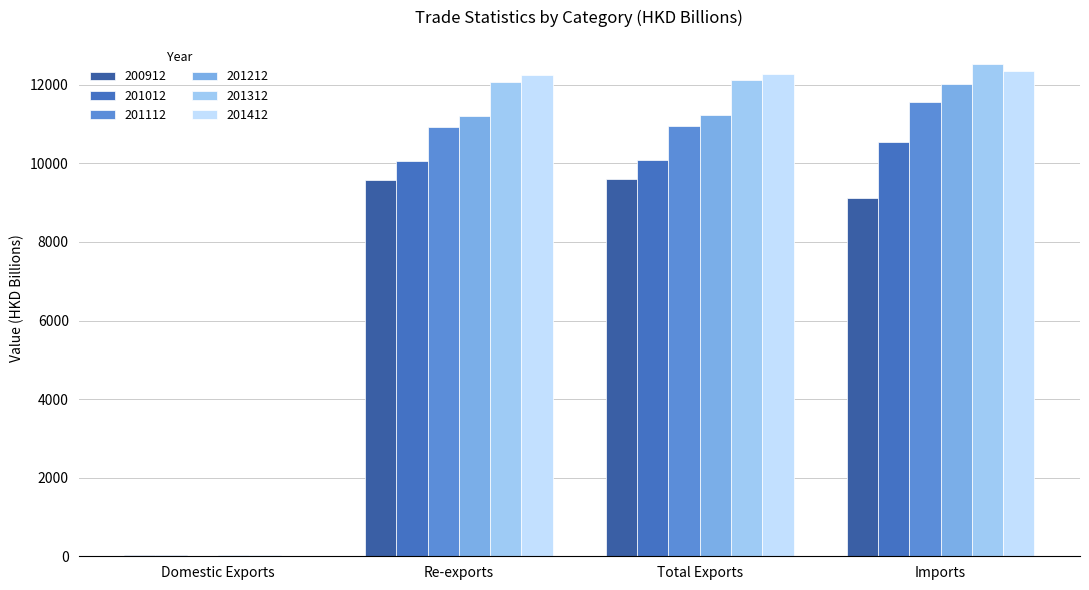

How many data points does each series have?

4